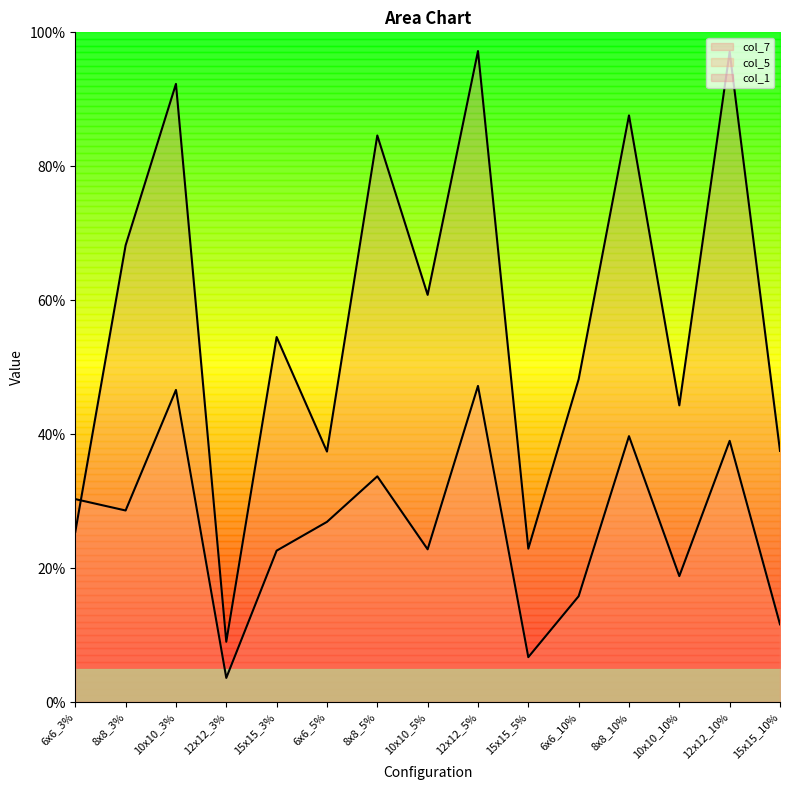

Reading left to right, what are all the values shown in this chart?

col_7: 0.3	0.7	0.9	0.1	0.5	0.4	0.8	0.6	1.0	0.2	0.5	0.9	0.4	1.0	0.4
col_5: 0.3	0.3	0.5	0.0	0.2	0.3	0.3	0.2	0.5	0.1	0.2	0.4	0.2	0.4	0.1